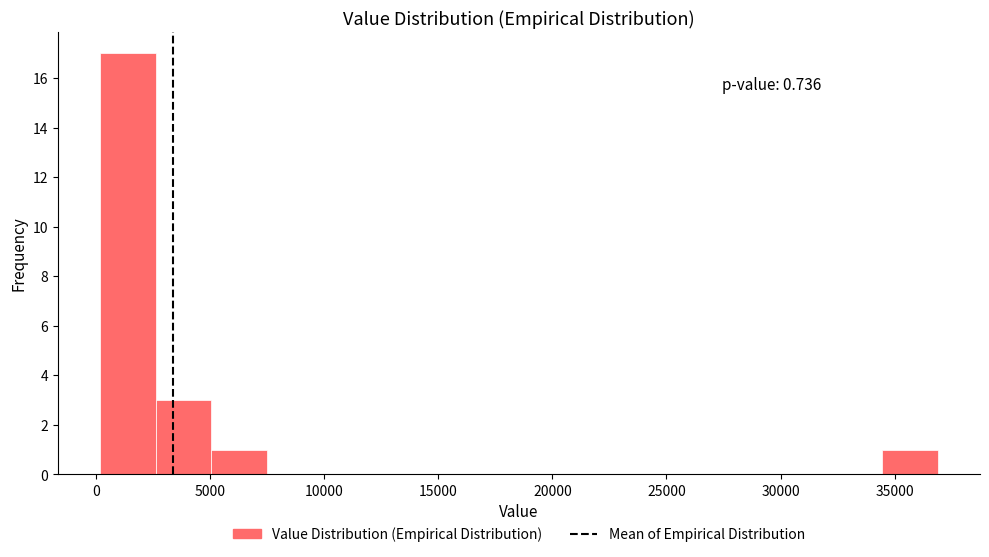

Which range on the x-axis has the tallest bar?

0 to 2500